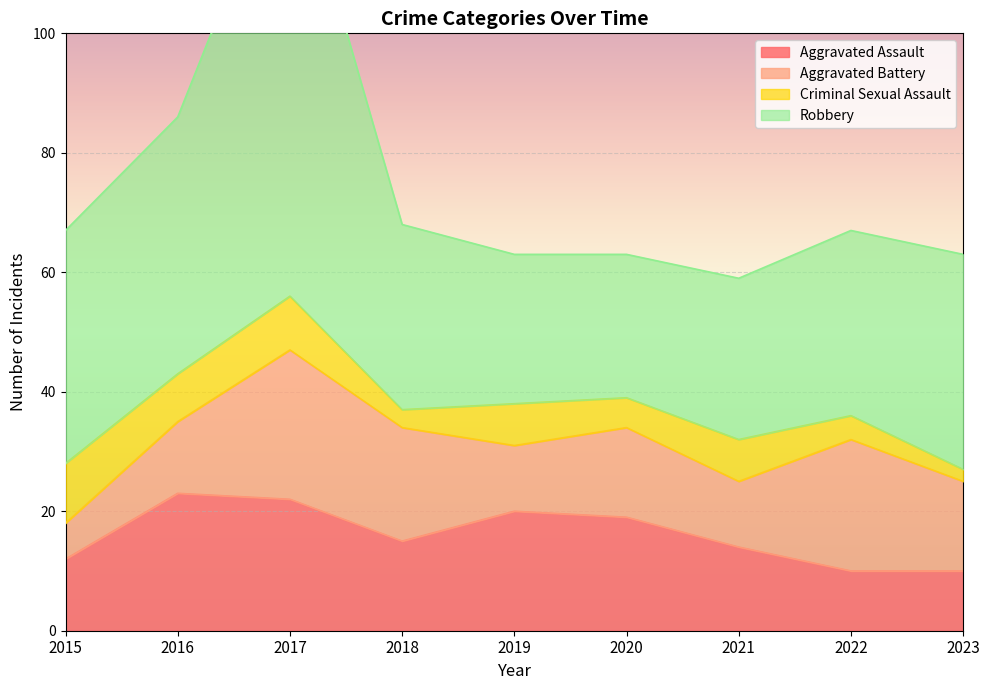

What is the sum of all Robbery values?

333